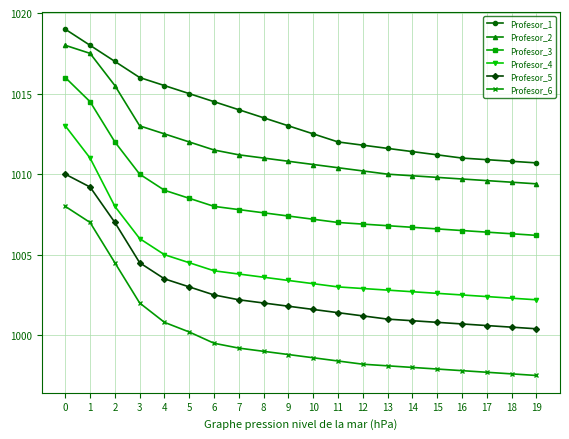

What is the lowest value of the Profesor_2 series?

1009.4